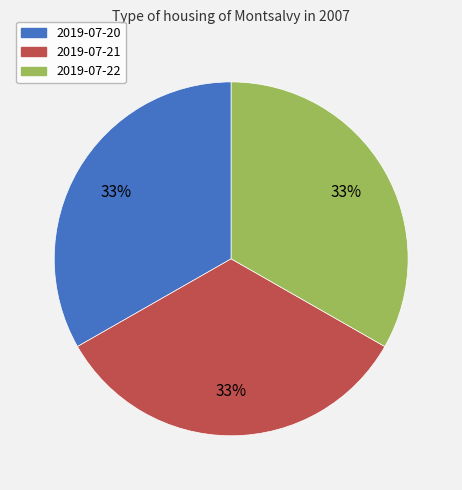

Is there a majority slice in this chart?

No